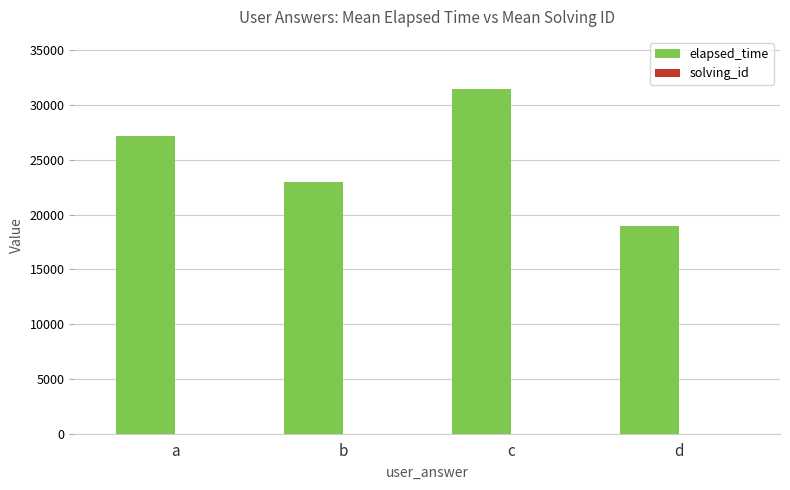

Which series has the largest range (max minus min)?

elapsed_time